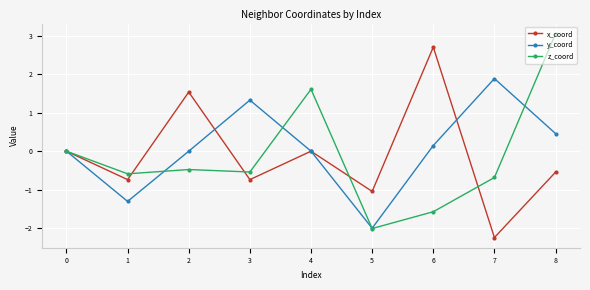

What is the value of the x_coord point at the 7th from the left?

2.7